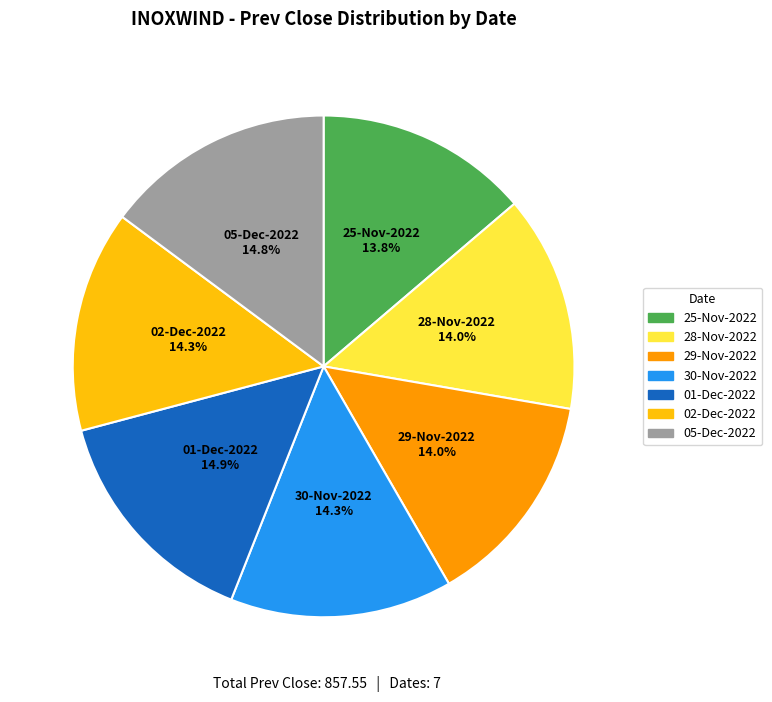

Is 25-Nov-2022 the majority of the pie?

No